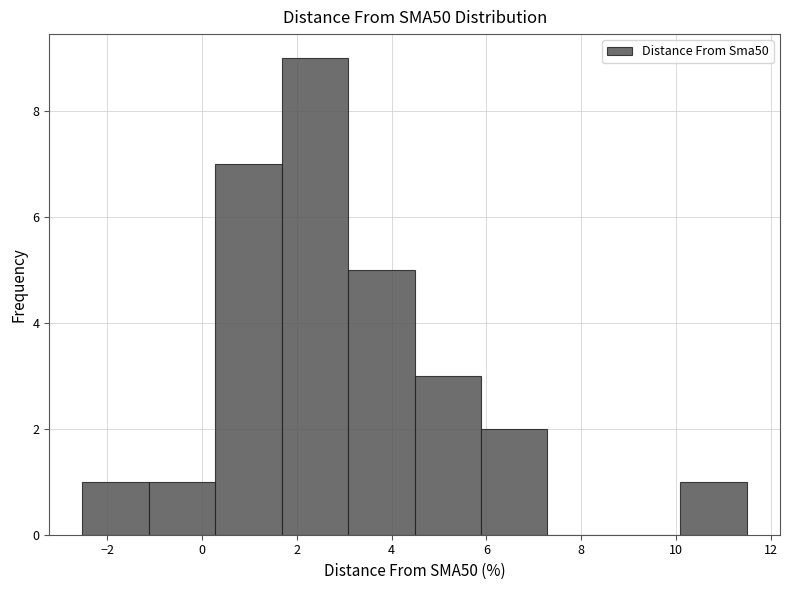

How tall is the bar that spans 4.4 to 5.8 on the x-axis? Neither the bar edges nor the heights are printed on the chart, so give them approximately, as read against the axes.

3